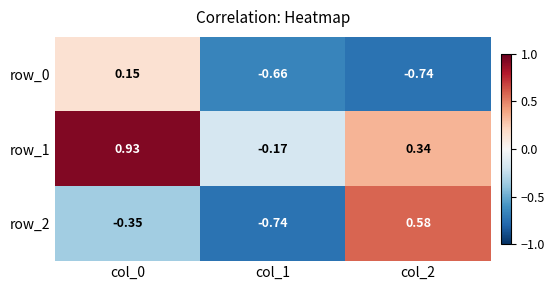

What is the difference between the maximum and minimum values in the row_2 series?

1.3